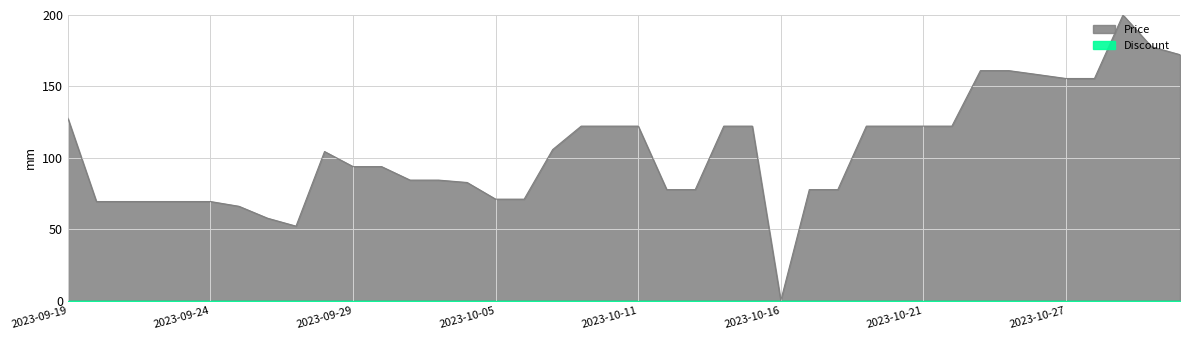

What is the average value?

104.9